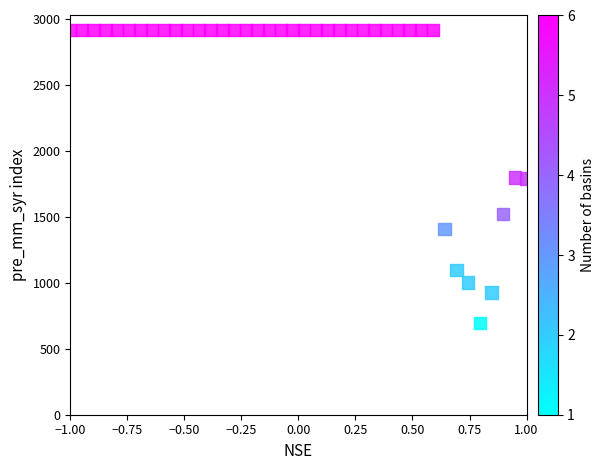

What is the range of X values (max minus min)?

2.0